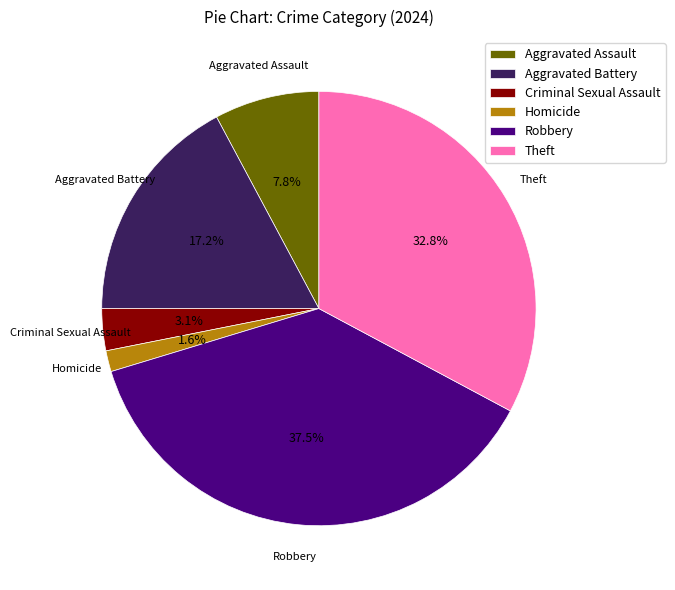

Which category has the smallest portion of the pie?

Homicide